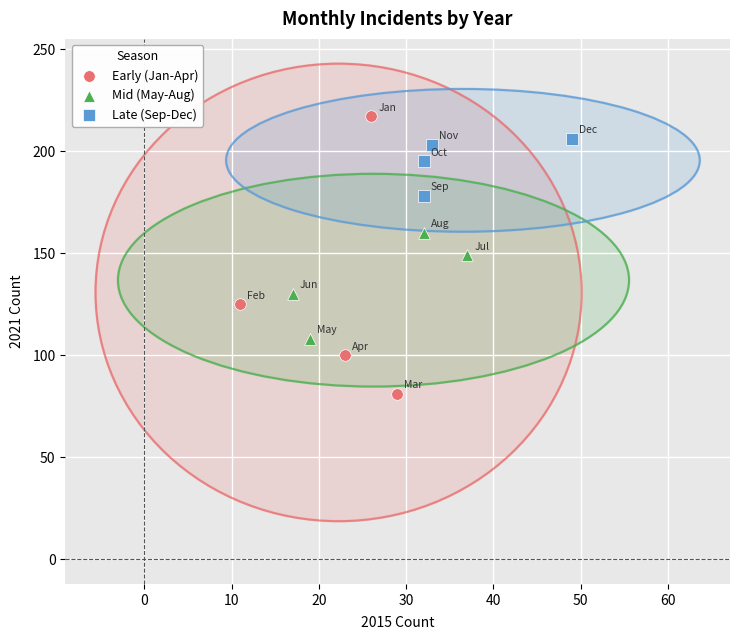

Which series reaches the minimum Y coordinate?

Early (Jan-Apr)